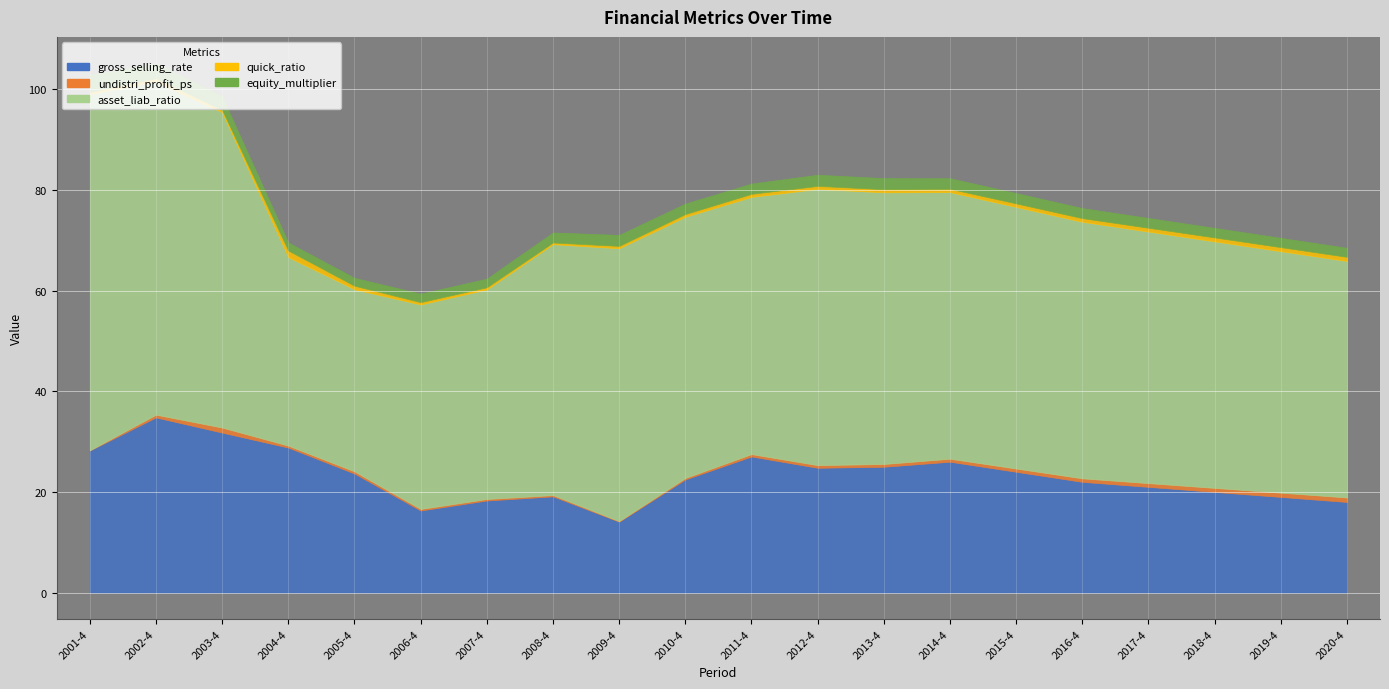

Read the quick_ratio value at 2011-4.

0.6